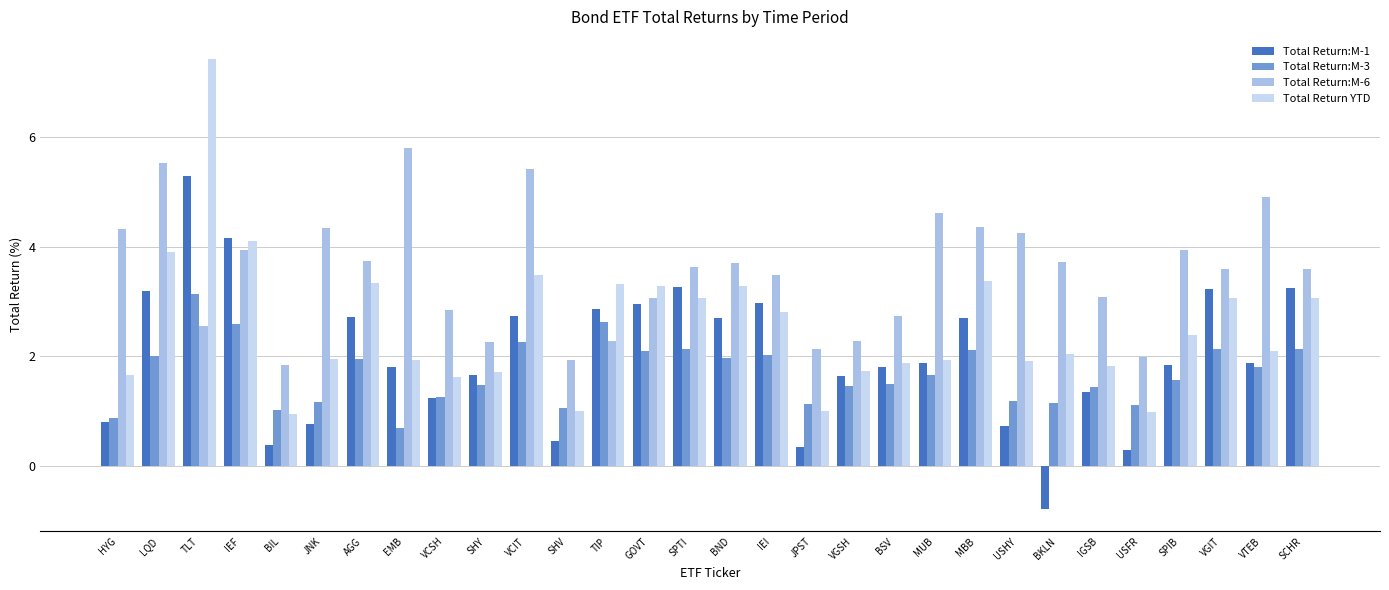

Which series has the widest spread of values?

Total Return YTD